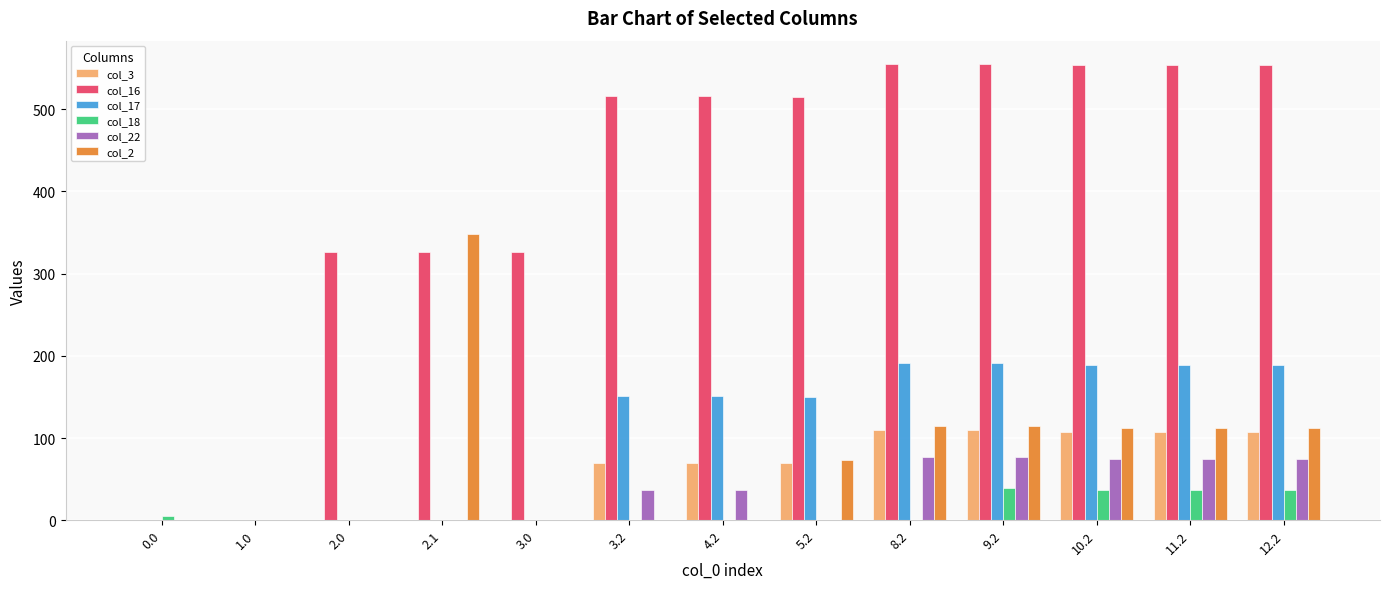

True or false: col_17 has a value of 89.7 at 5.2.

False